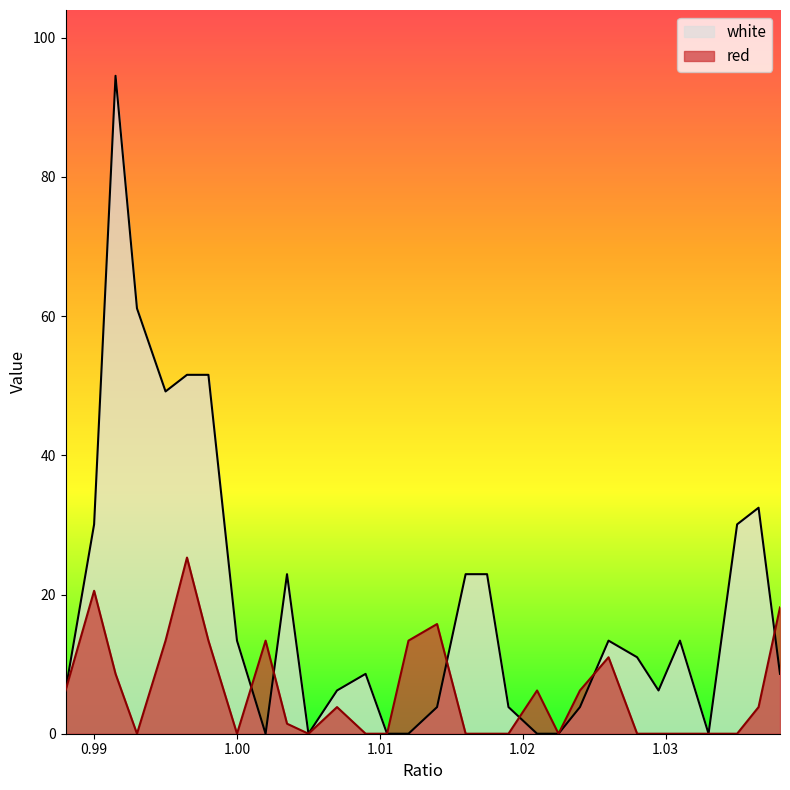

Reading left to right, transcribe all the data shown in this chart.

red: 6.2	20.5	8.6	0.0	13.4	25.3	13.4	0.0	13.4	1.4	0.0	3.8	0.0	0.0	13.4	15.8	0.0	0.0	0.0	6.2	0.0	6.2	11.0	0.0	0.0	0.0	0.0	0.0	3.8	18.1
white: 6.2	30.1	94.5	61.1	49.2	51.6	51.6	13.4	0.0	22.9	0.0	6.2	8.6	0.0	0.0	3.8	22.9	22.9	3.8	0.0	0.0	3.8	13.4	11.0	6.2	13.4	0.0	30.1	32.5	8.6